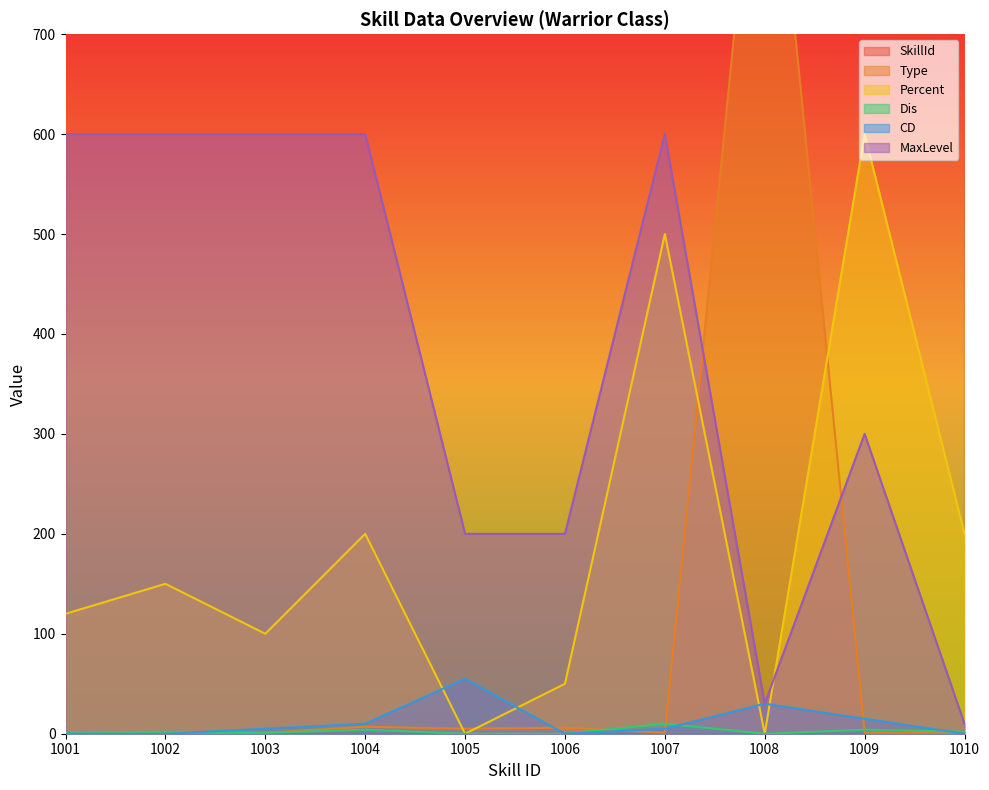

What is the difference between the second highest and minimum values in the SkillId series?

8